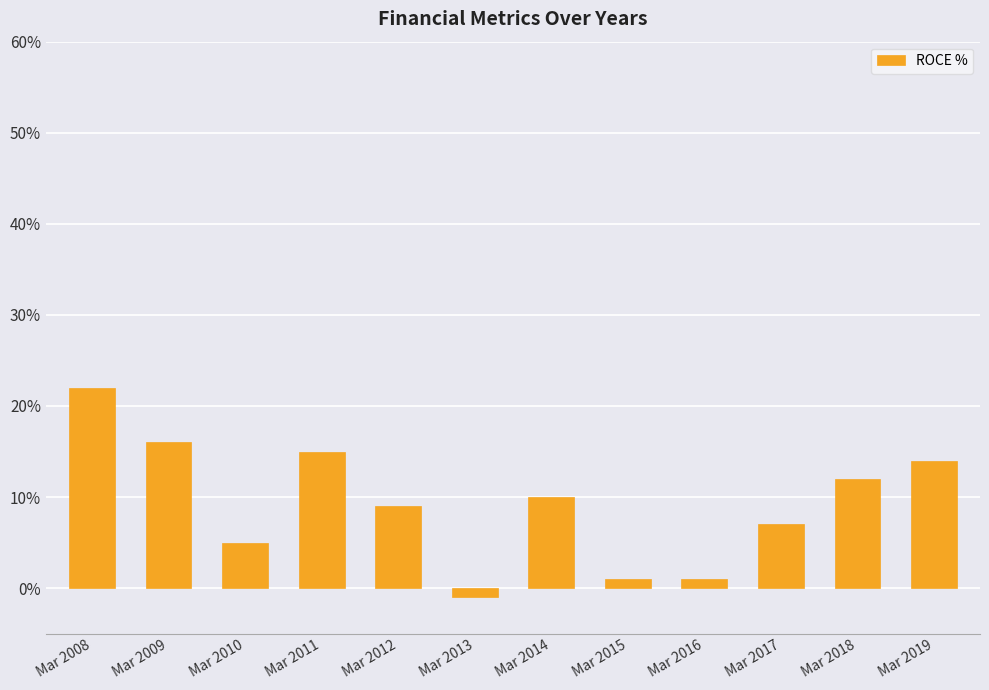

Approximately how many times larger is the value at Mar 2017 compared to Mar 2014?

0.7